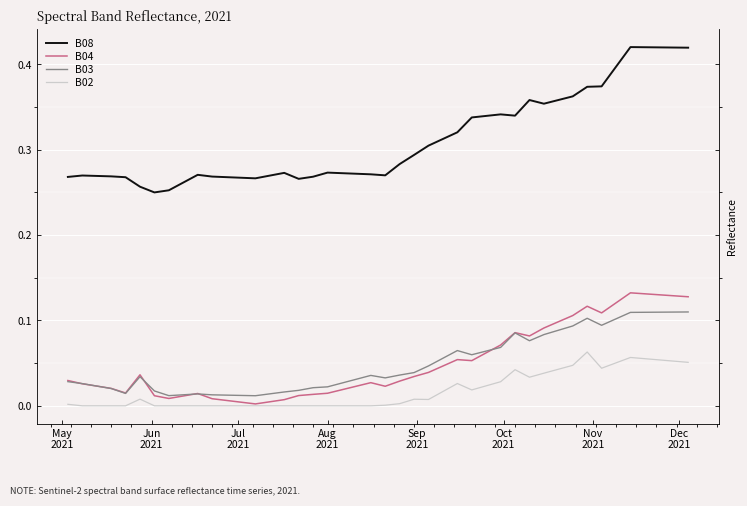

True or false: B03 and B02 cross at least once.

False